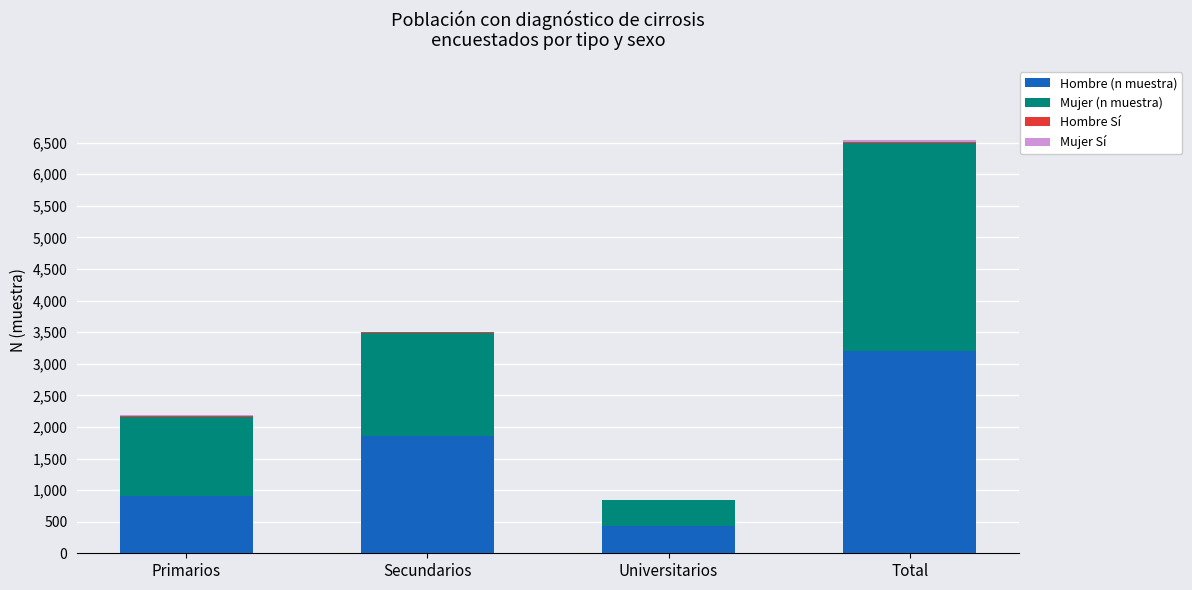

True or false: Hombre (n muestra) has a value of 530 at Primarios.

False